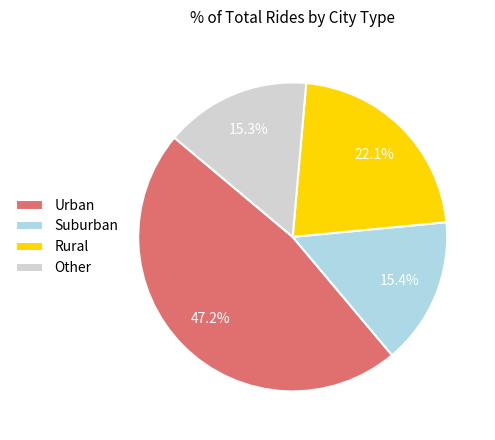

Combined, do Other and Rural account for over 50%?

No